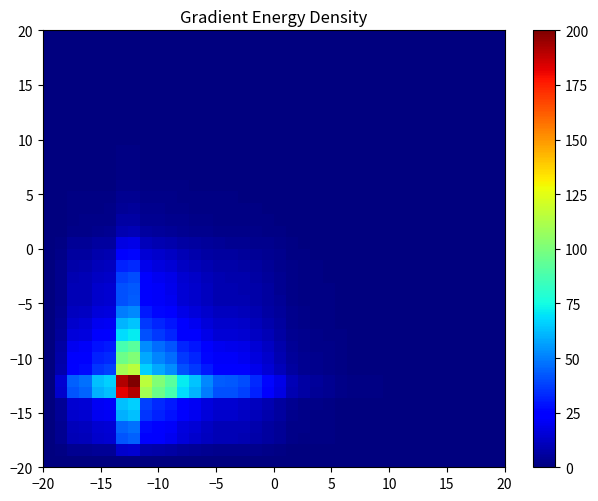

How many data points does each series have?

38